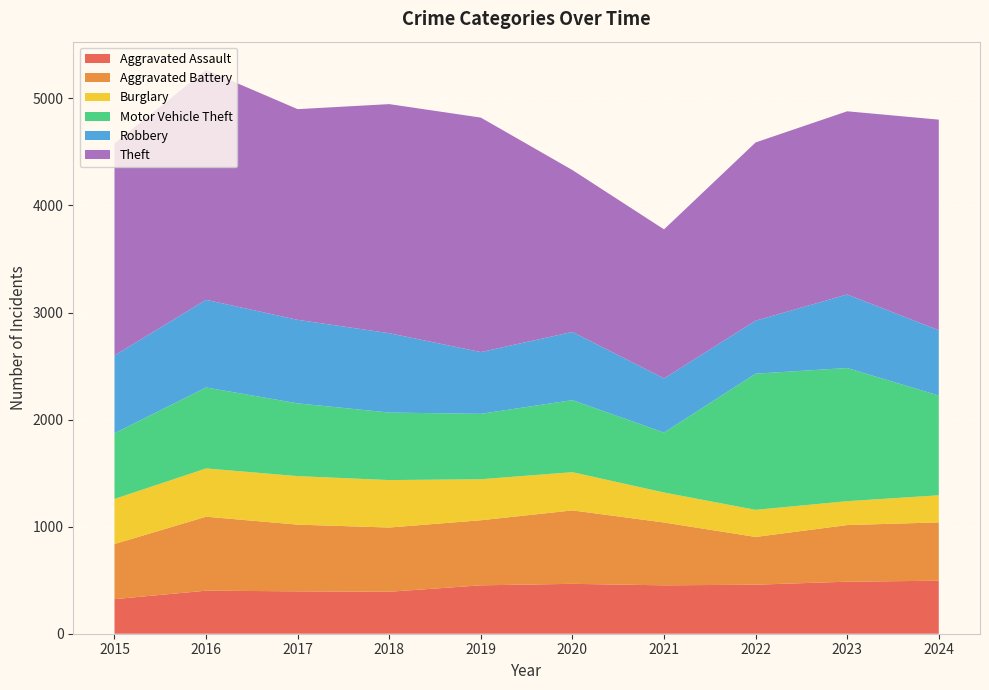

Reading left to right, what are all the values shown in this chart?

Aggravated Assault: 2015=323	2016=402	2017=396	2018=392	2019=452	2020=466	2021=452	2022=458	2023=486	2024=495
Aggravated Battery: 2015=515	2016=691	2017=623	2018=600	2019=608	2020=686	2021=587	2022=446	2023=529	2024=545
Burglary: 2015=421	2016=451	2017=453	2018=443	2019=383	2020=357	2021=280	2022=253	2023=223	2024=253
Motor Vehicle Theft: 2015=614	2016=756	2017=680	2018=631	2019=611	2020=673	2021=560	2022=1272	2023=1244	2024=932
Robbery: 2015=726	2016=819	2017=780	2018=741	2019=577	2020=637	2021=506	2022=495	2023=687	2024=610
Theft: 2015=1981	2016=2148	2017=1968	2018=2140	2019=2190	2020=1512	2021=1392	2022=1665	2023=1711	2024=1967